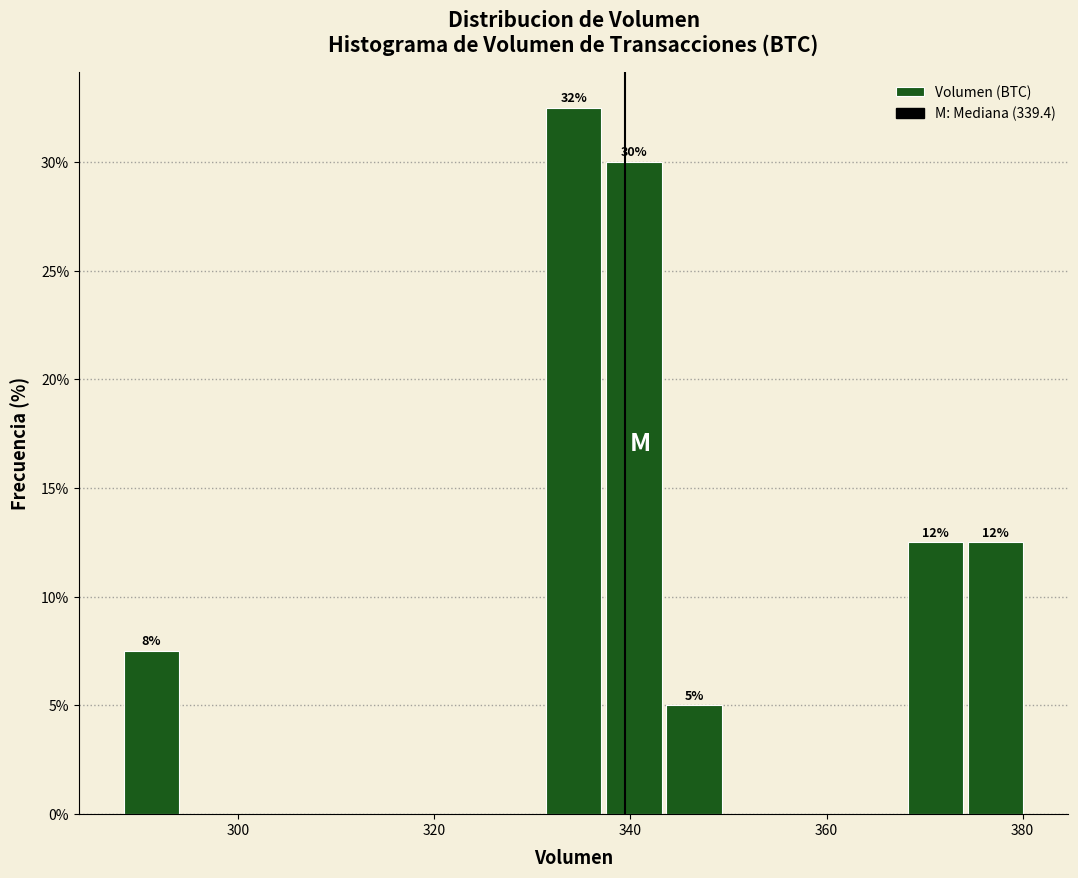

Around what value on the x-axis is the tallest bar? Give the approximate position of its centre, as read against the axis.

334